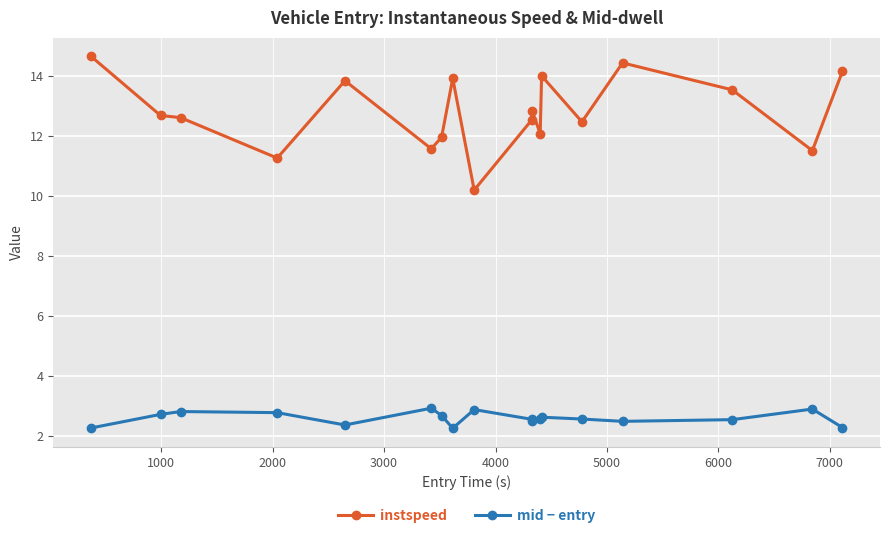

What is the maximum value shown in the chart?

14.7